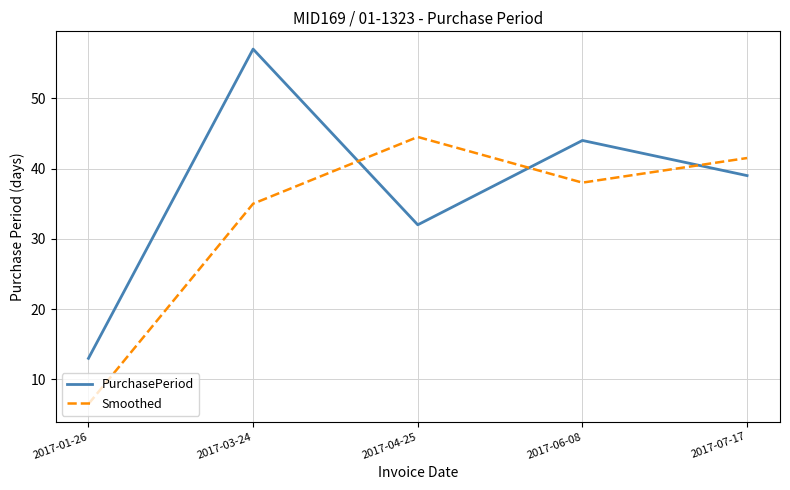

What is the greatest value displayed?

57.0